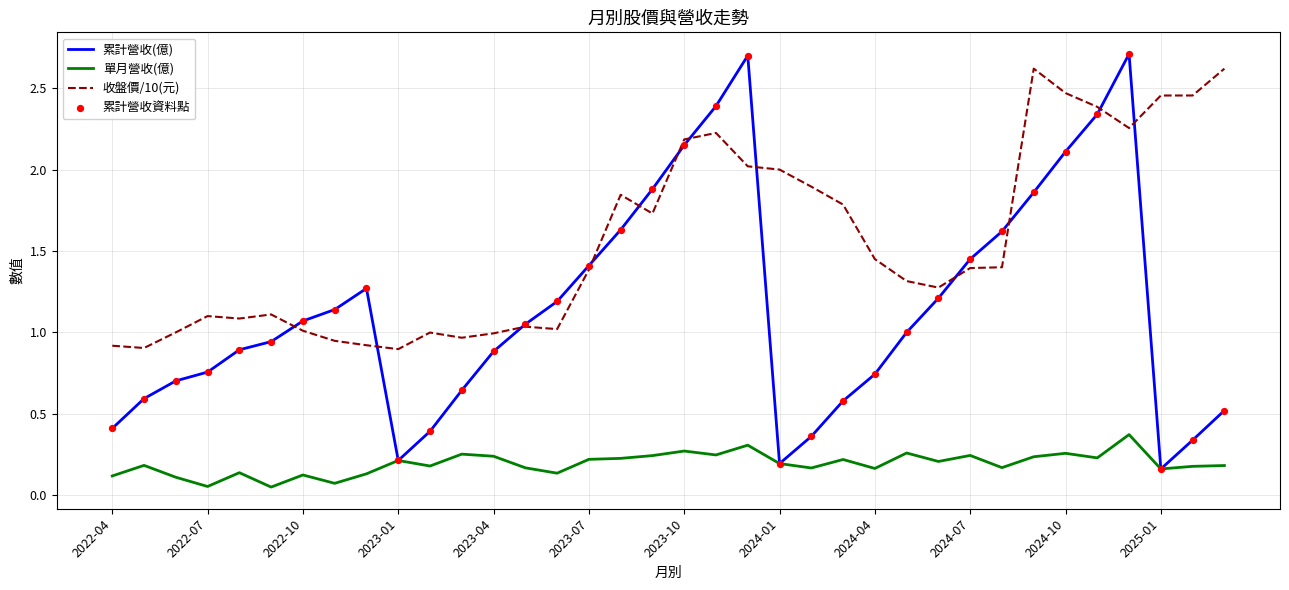

Which series has the largest total across all categories?

收盤價/10(元)